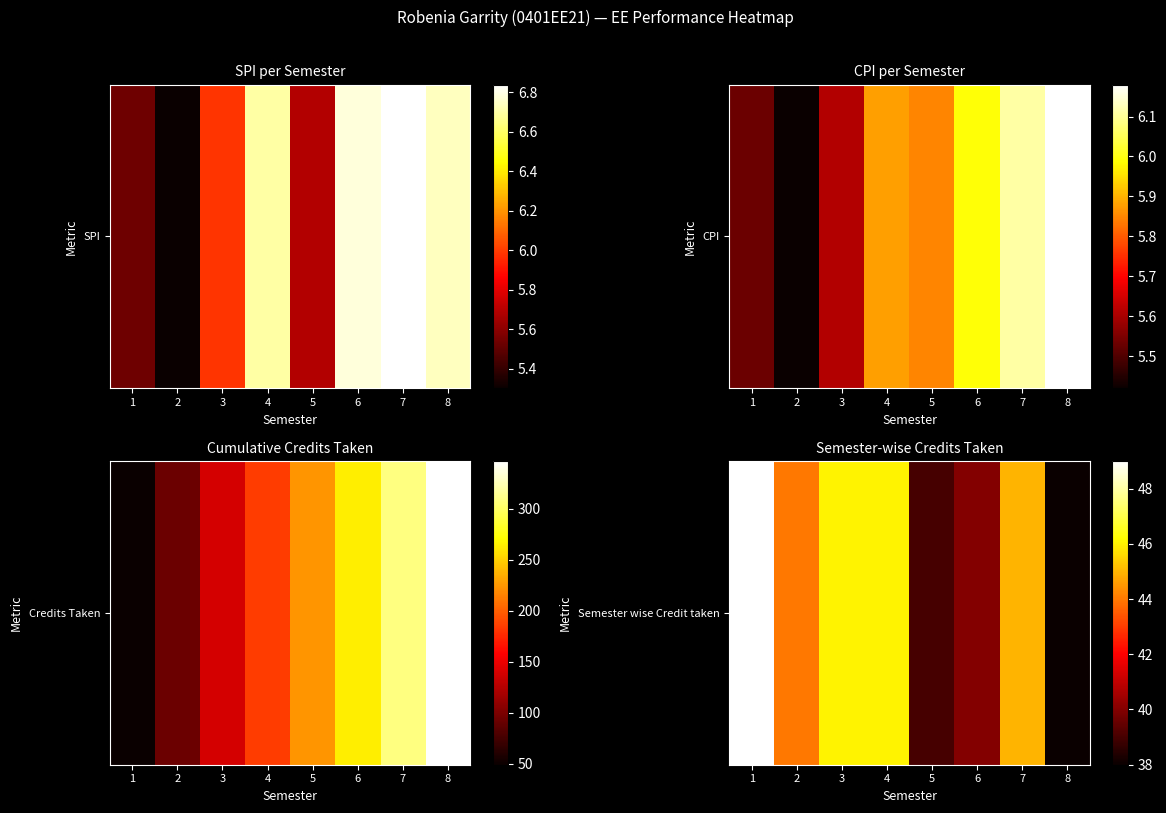

Rank the categories by value from lowest to highest.

8, 5, 6, 2, 7, 3, 4, 1